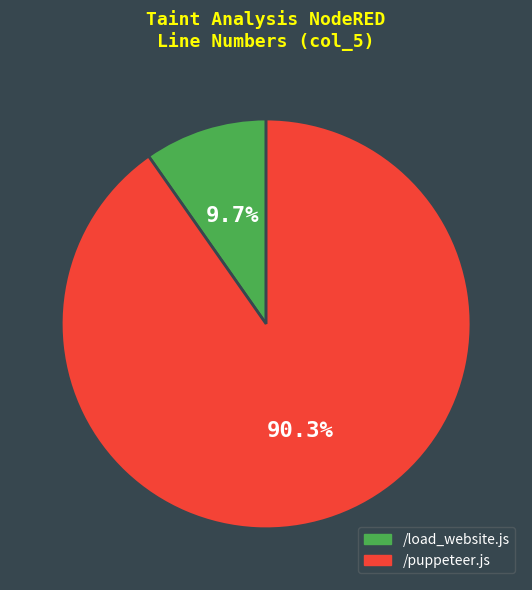

What is the total percentage of /load_website.js and /puppeteer.js?

100.0%